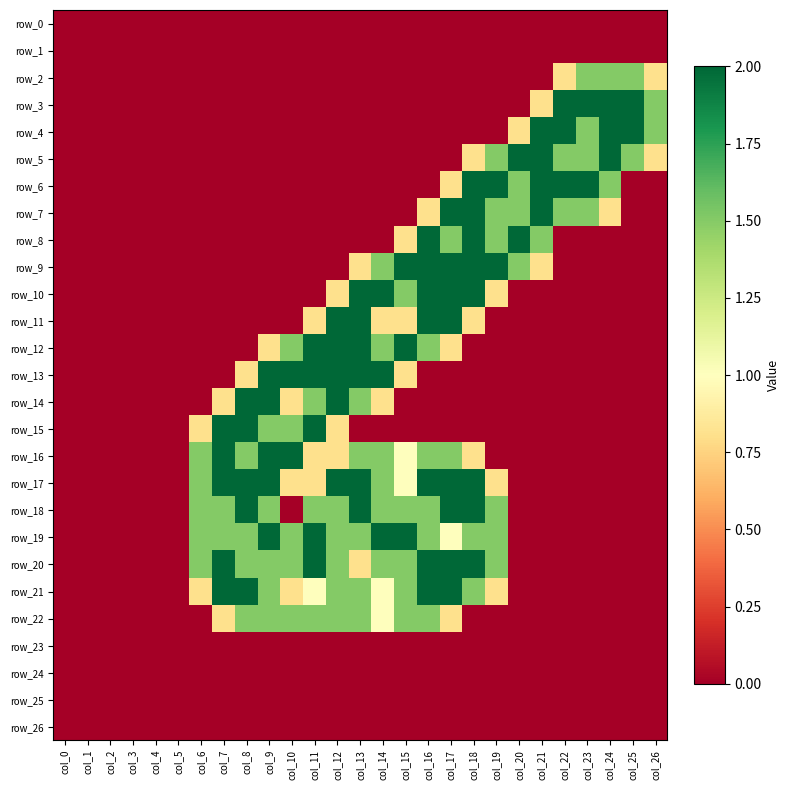

List the series in order of their peak value, lowest first.

row_0, row_1, row_23, row_24, row_25, row_26, row_2, row_22, row_3, row_4, row_5, row_6, row_7, row_8, row_9, row_10, row_11, row_12, row_13, row_14, row_15, row_16, row_17, row_18, row_19, row_20, row_21